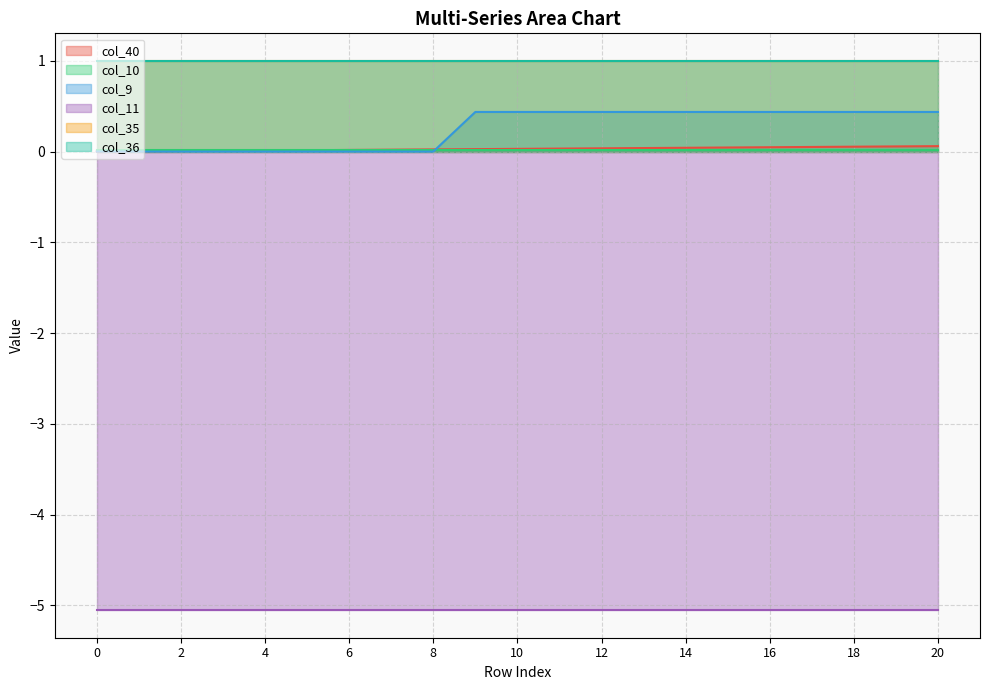

Rank the series by their maximum value, from lowest to highest.

col_11, col_10, col_40, col_9, col_35, col_36